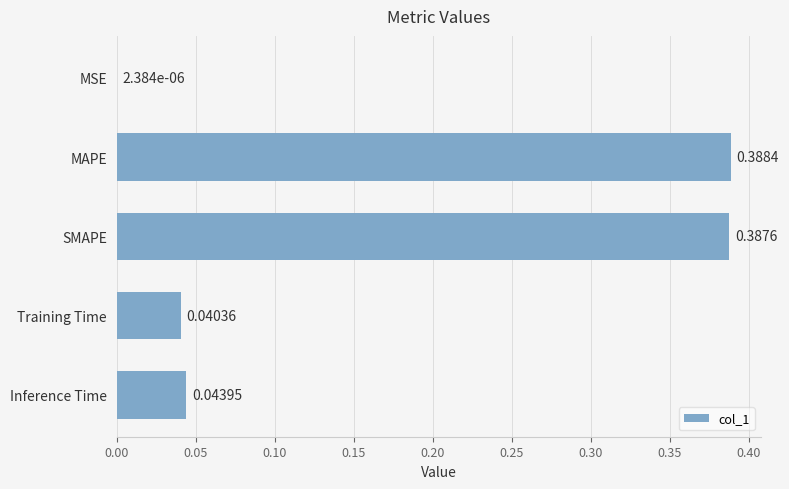

What is the sum of all values?

0.9